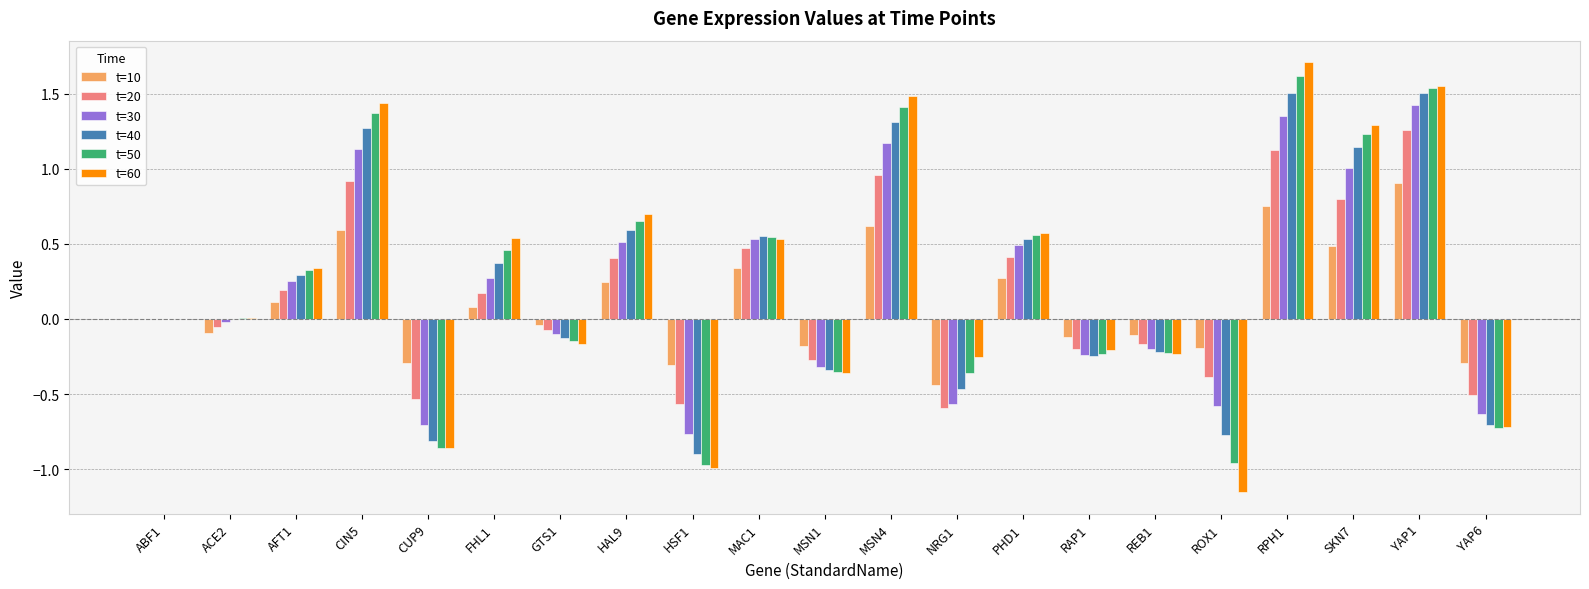

True or false: t=60 has a value of 2.6 at MSN4.

False